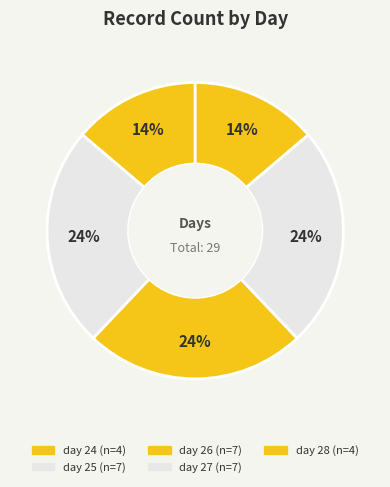

Count the number of slices in the pie.

5